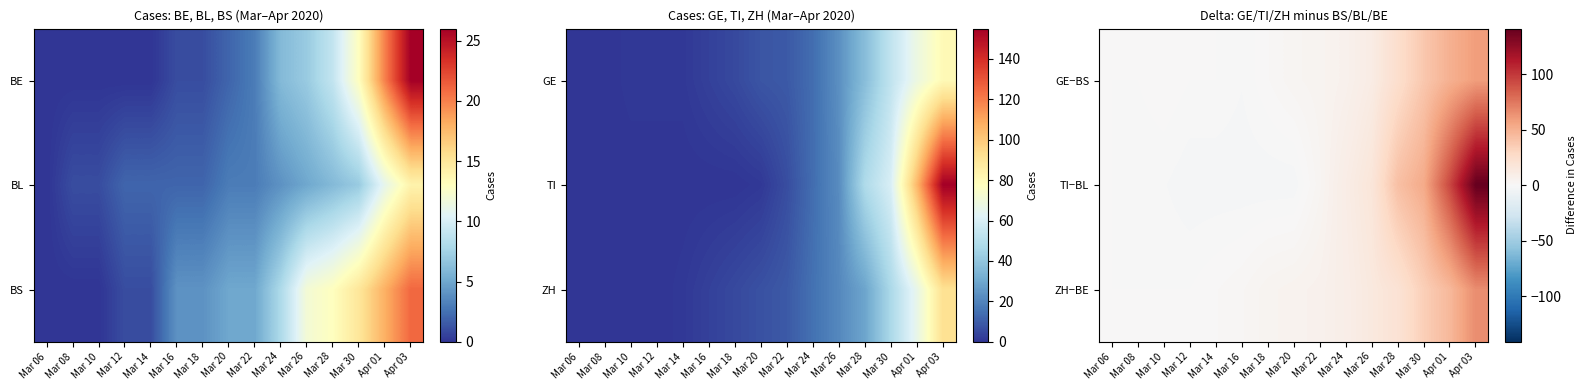

What is the total value across all series at Mar 30?

125